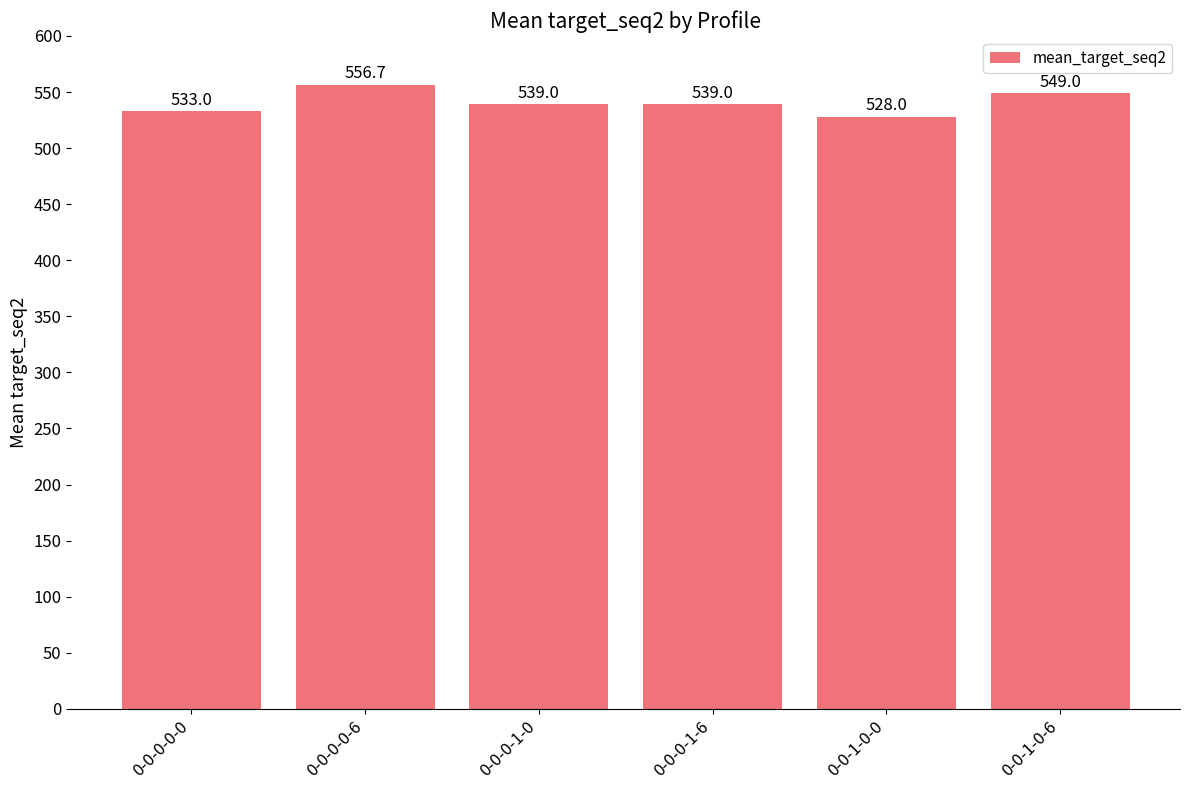

How many bars are there in total?

6